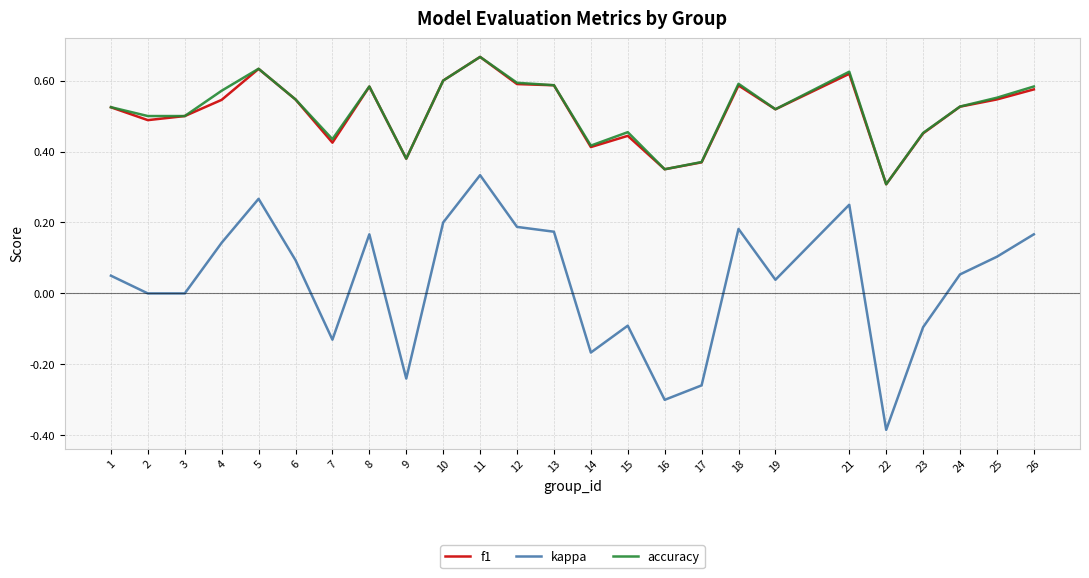

Count the accuracy values in the range 0 to 1.

25